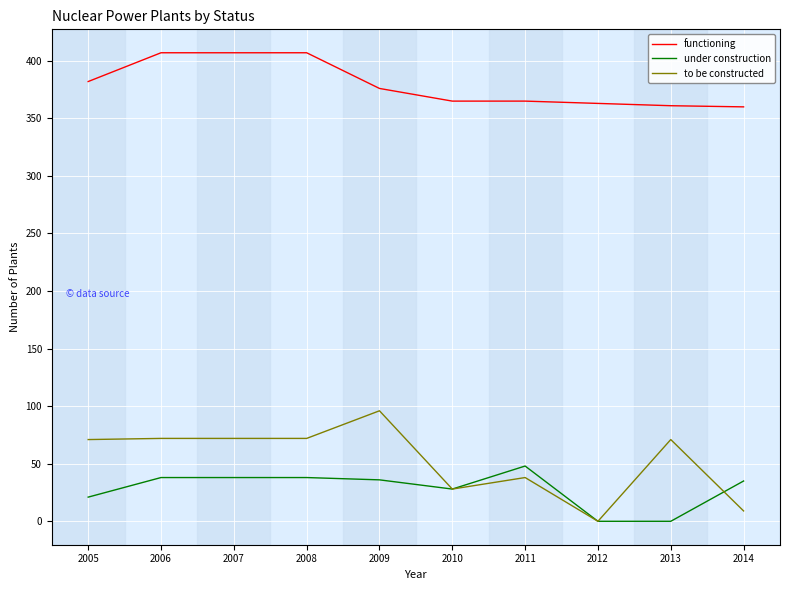

What is the maximum value for functioning?

407